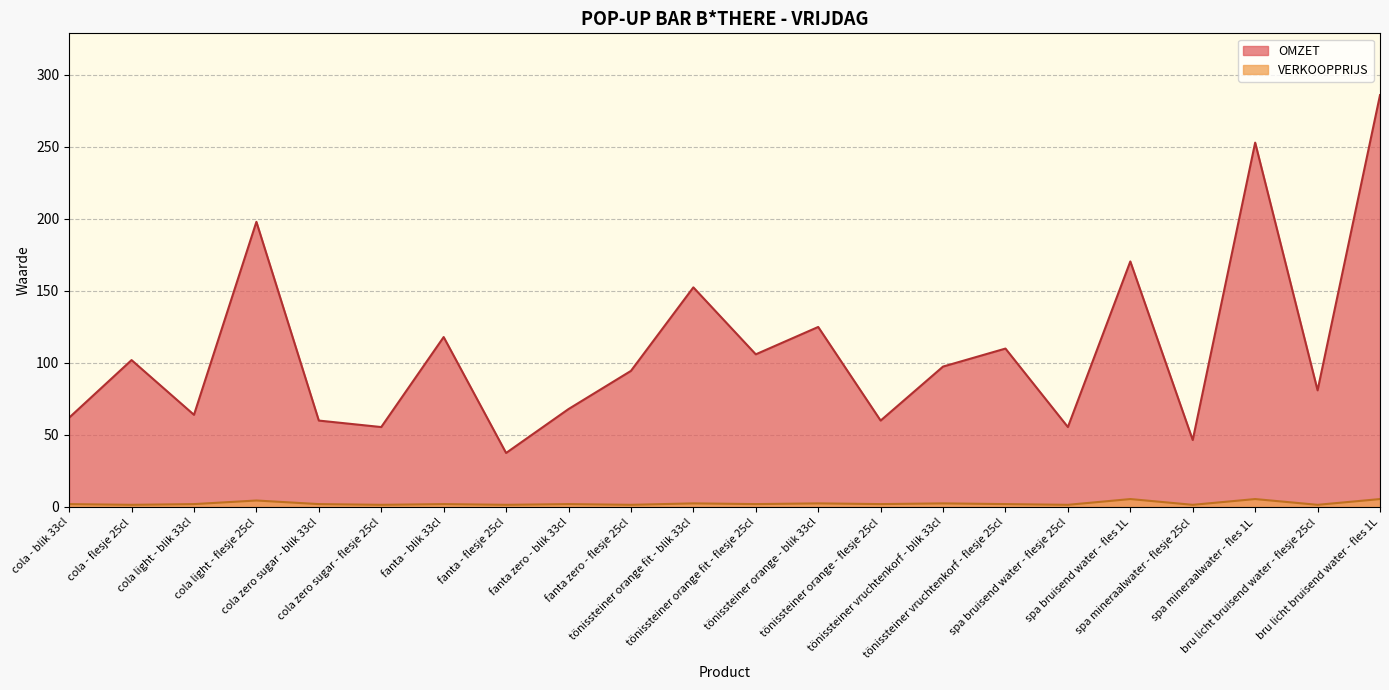

Between fanta zero - flesje 25cl and cola light - flesje 25cl, which is larger?

cola light - flesje 25cl